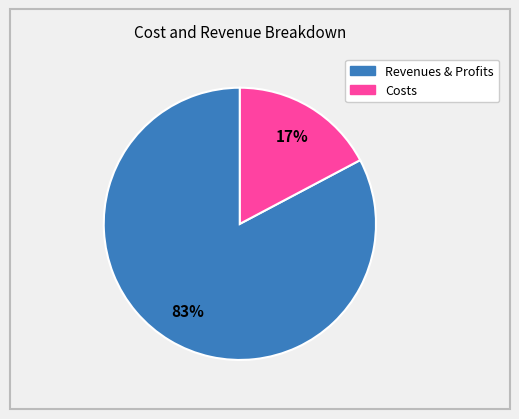

To the nearest percent, what is the difference between the largest and smallest slice percentages?

66%